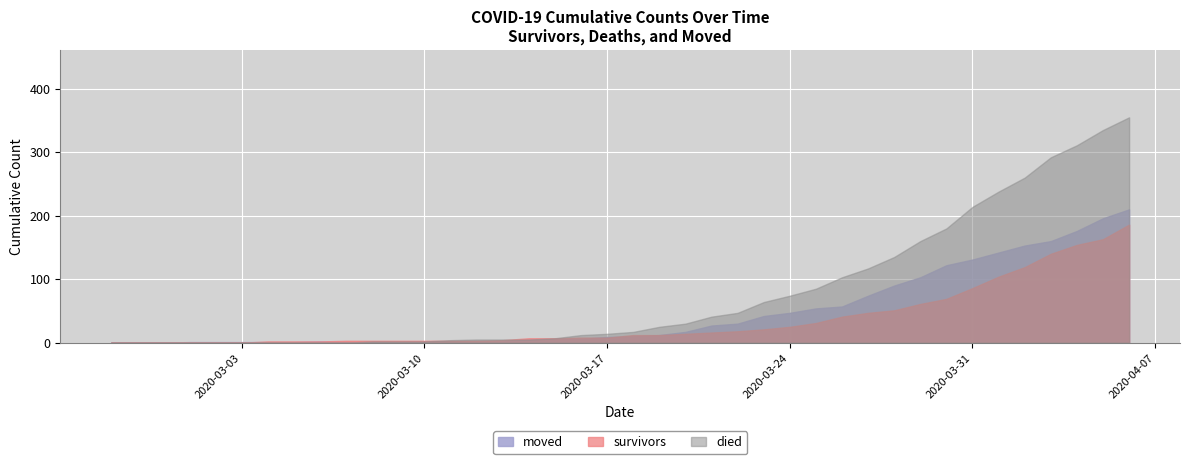

Which has a higher value, 2020-03-21 or 2020-03-28?

2020-03-28